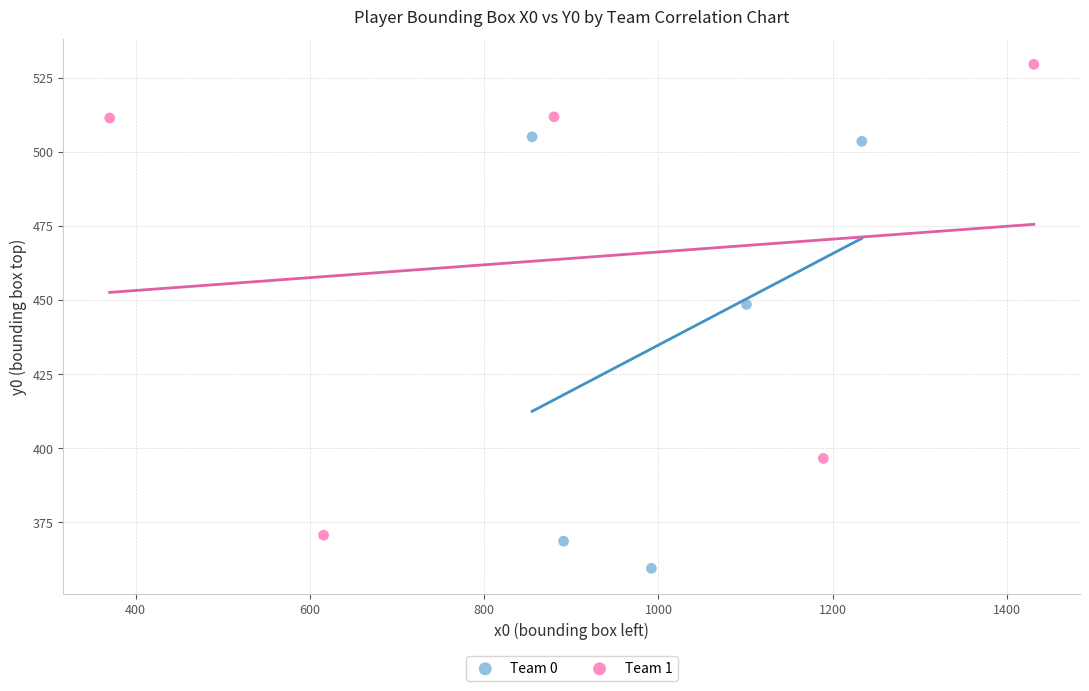

Which series reaches the minimum Y coordinate?

Team 0